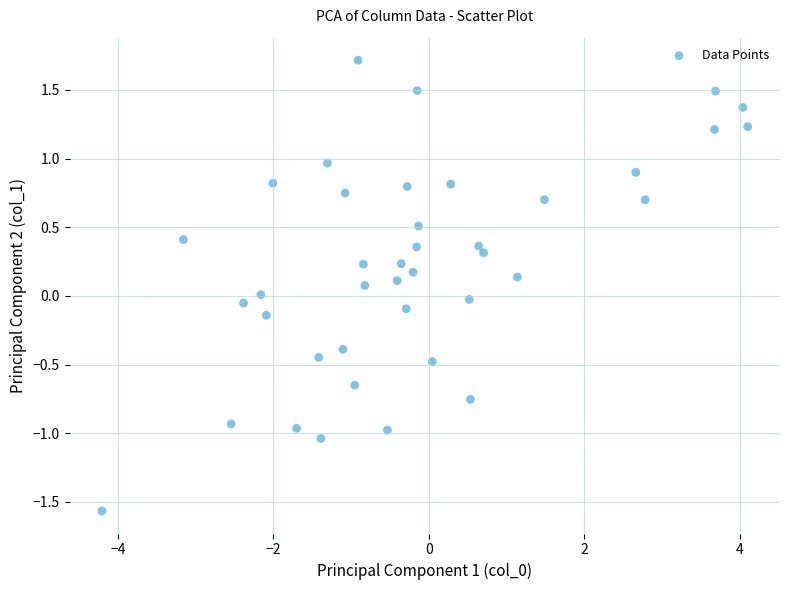

What is the range of X values (max minus min)?

8.3